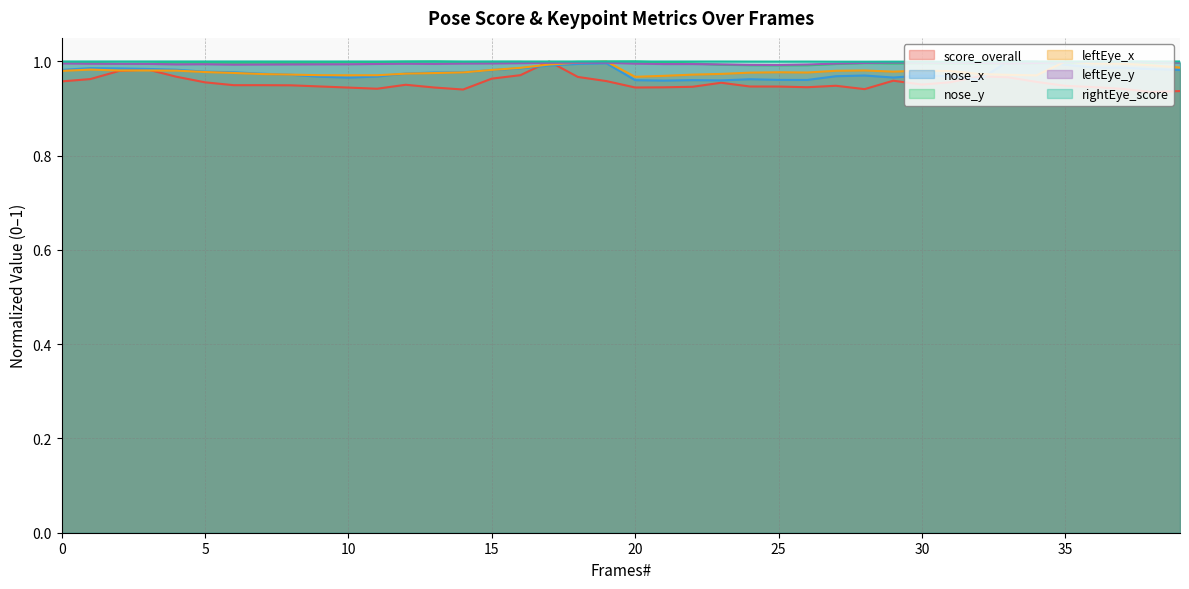

Which category has the highest value in the leftEye_x series?

35